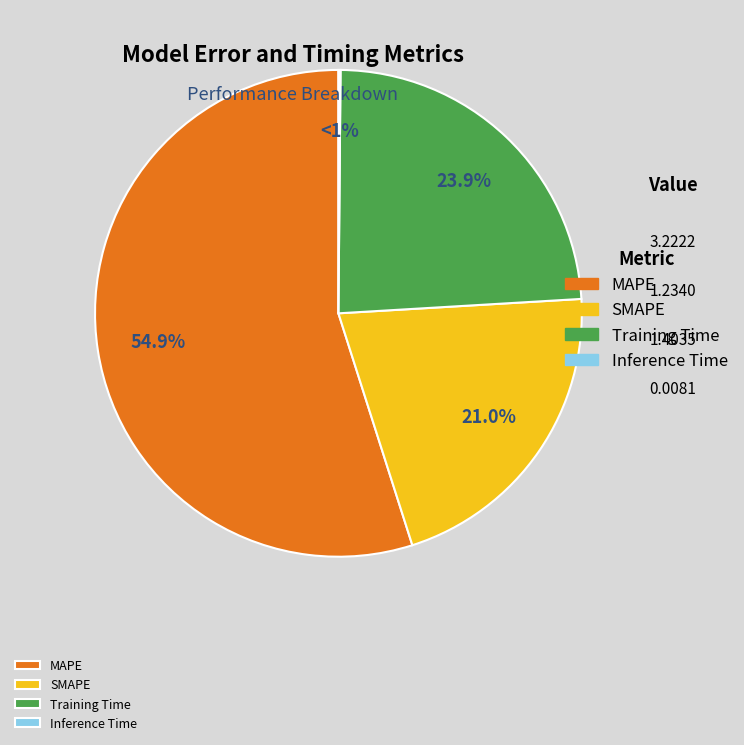

What percentage do SMAPE and Training Time together represent?

44.9%